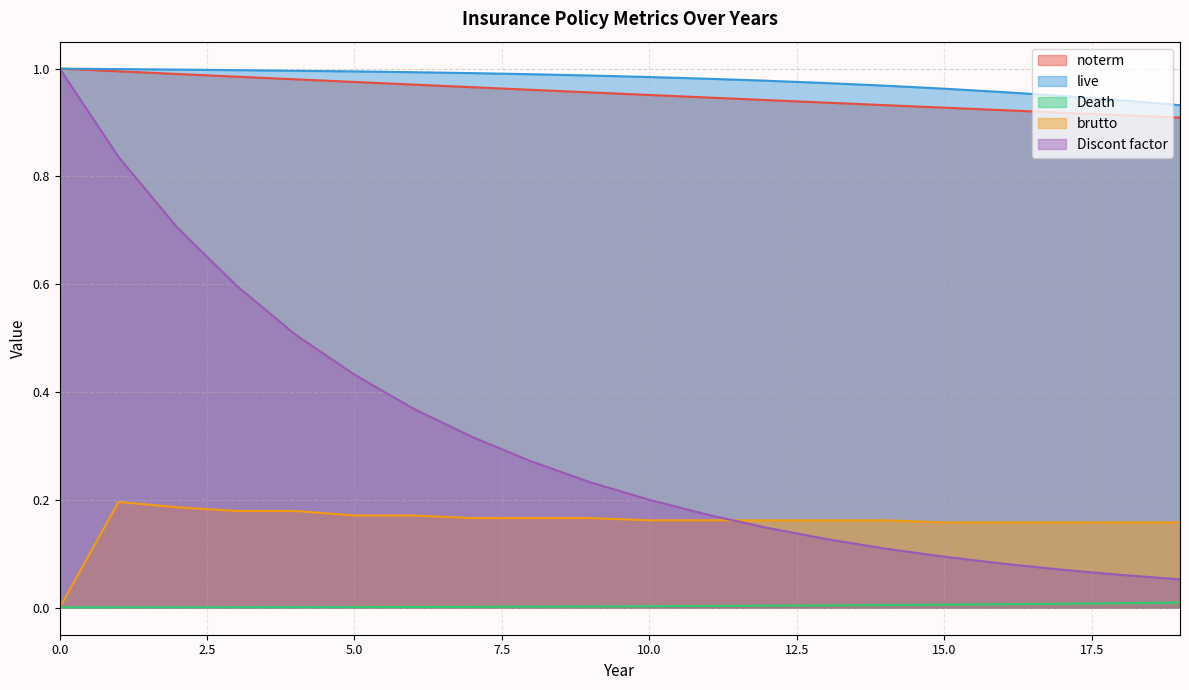

How many categories are shown in the chart?

20